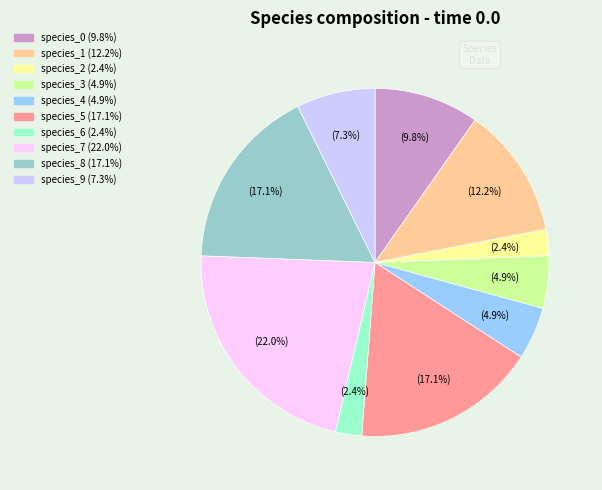

To the nearest percent, what portion does species_1 represent?

12%